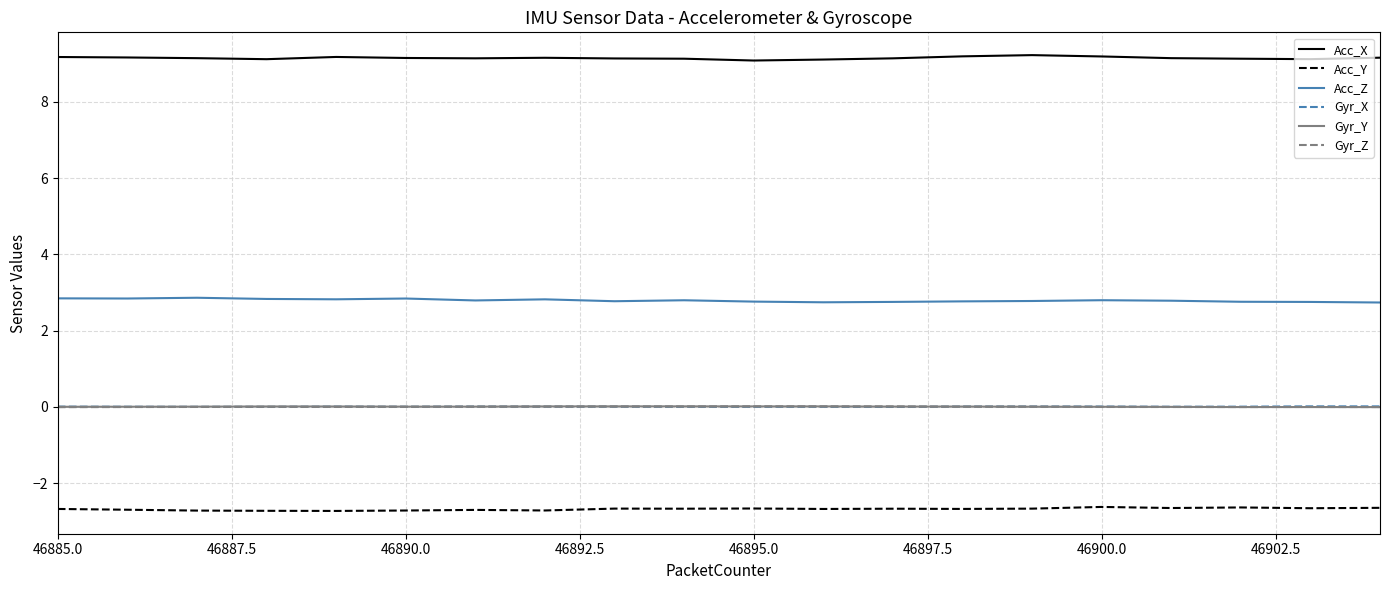

True or false: Acc_X and Gyr_Z intersect in this chart.

False